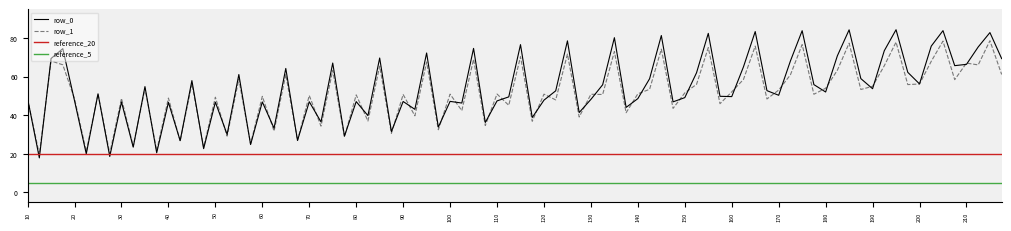

What is the minimum value for row_1?

19.7